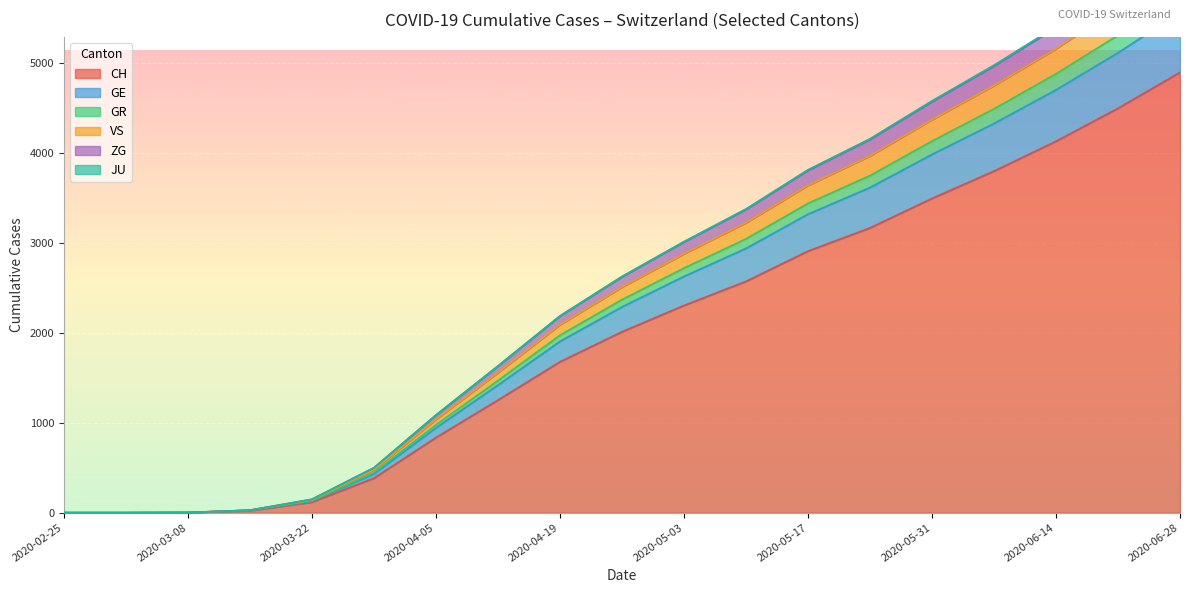

At how many categories does at least one series exceed 6300?

1